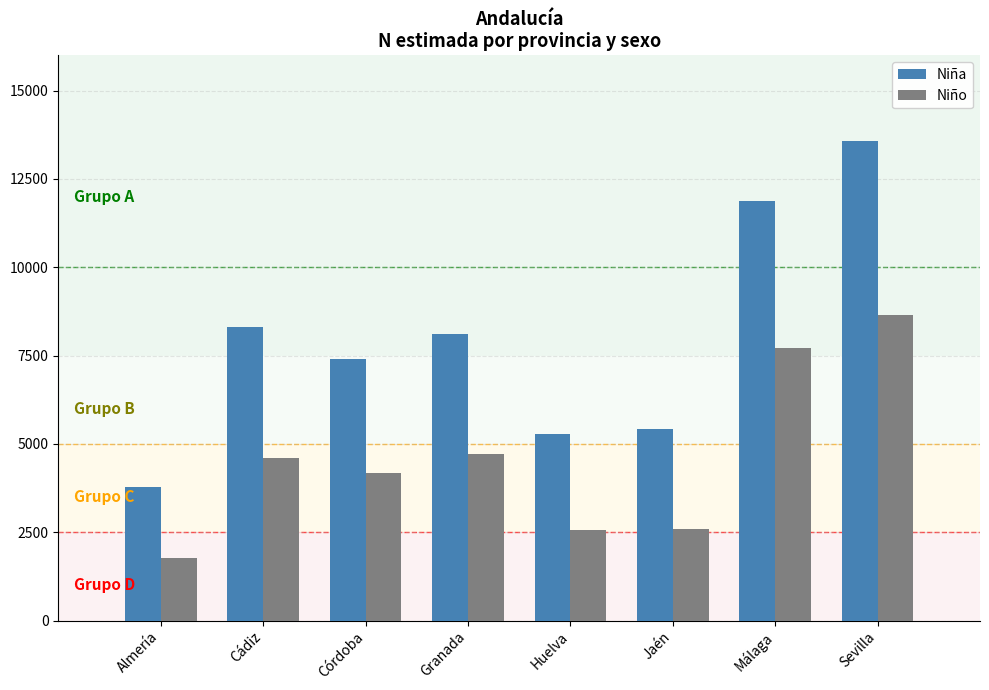

What is the label of the 4th bar from the left?

Granada